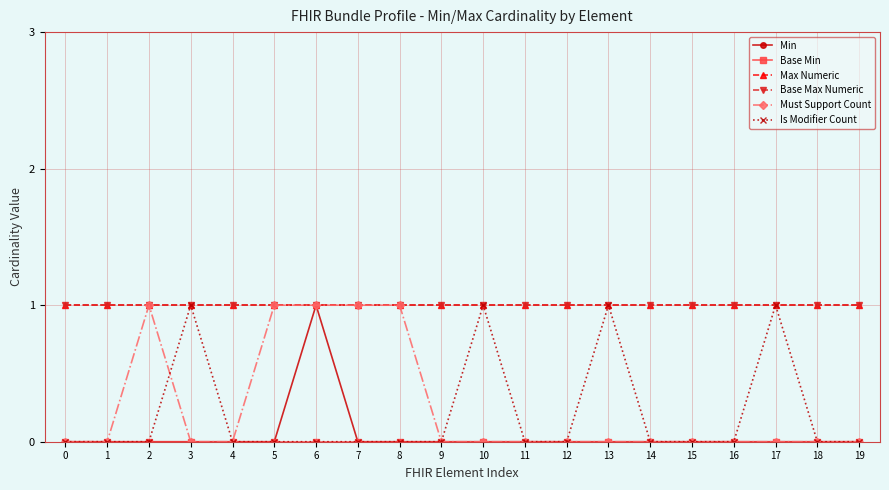

At 0, list the series in order from largest to smallest.

Max Numeric, Base Max Numeric, Min, Base Min, Must Support Count, Is Modifier Count